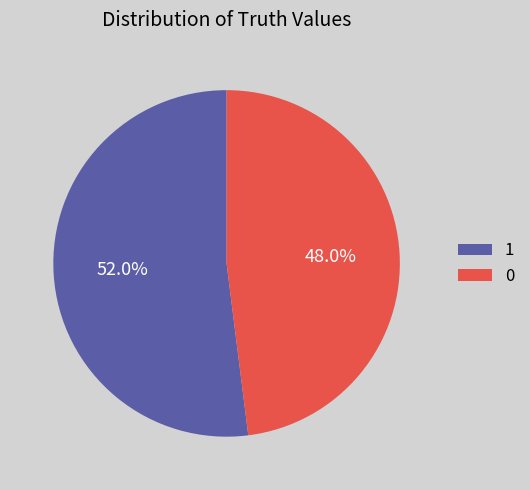

Does any single category account for the majority?

Yes